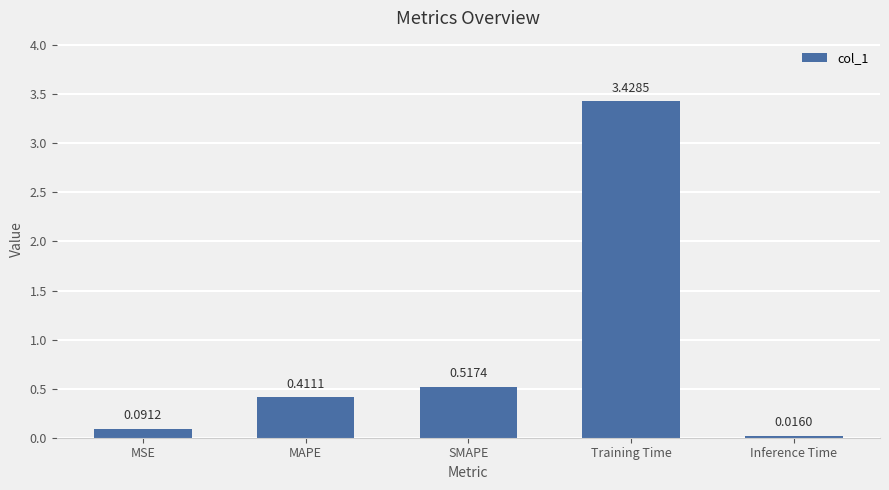

Which category has the highest value across all series?

Training Time